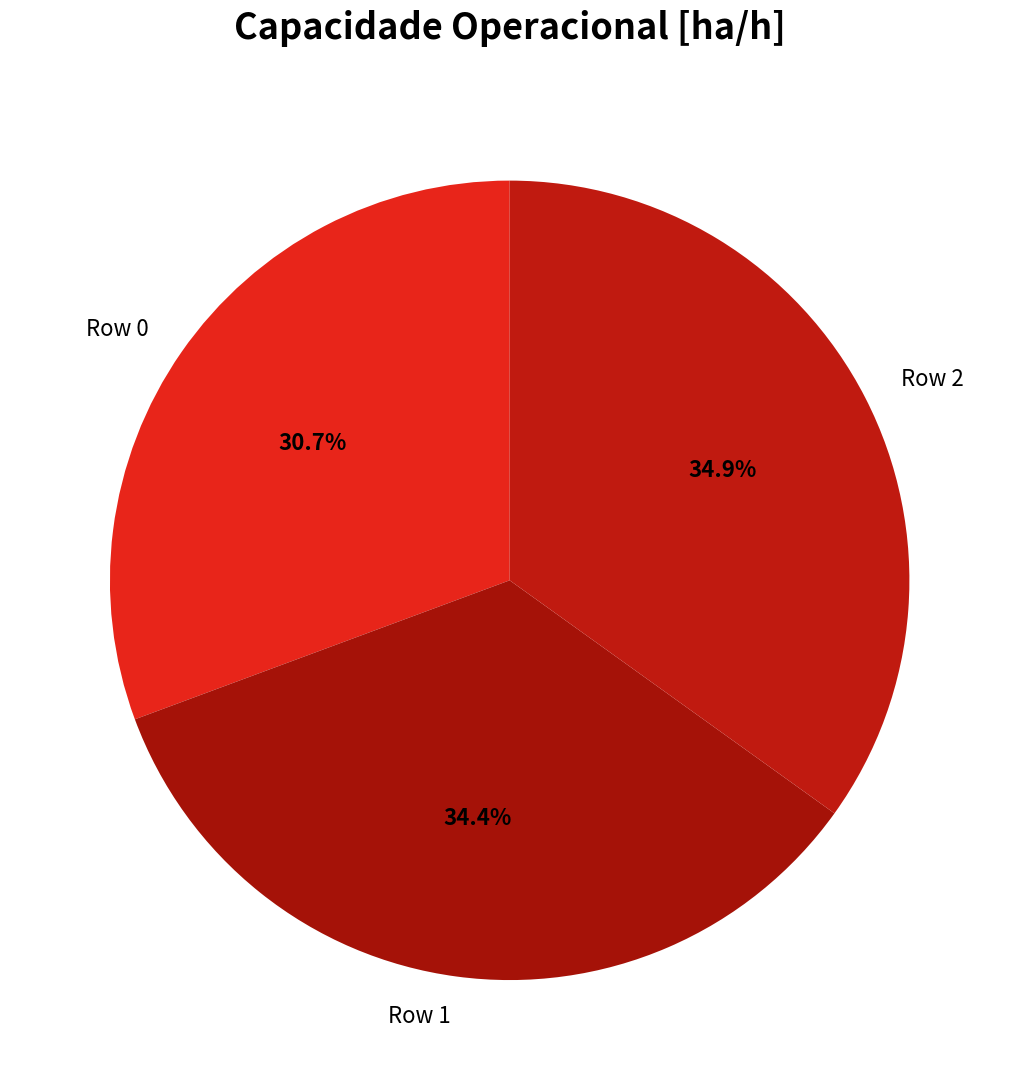

Count the number of slices in the pie.

3